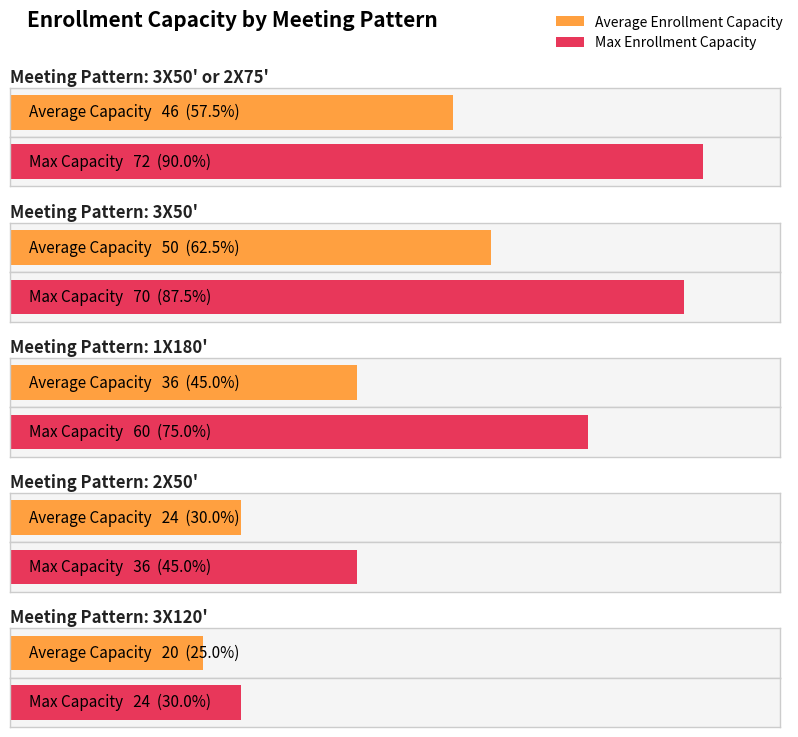

True or false: Max Enrollment Capacity has a value of 60 at 1X180'.

True